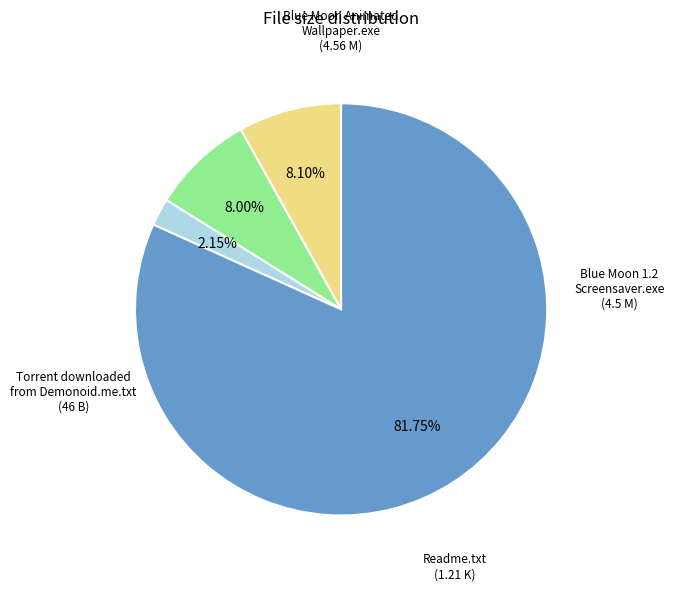

Is there a majority slice in this chart?

Yes